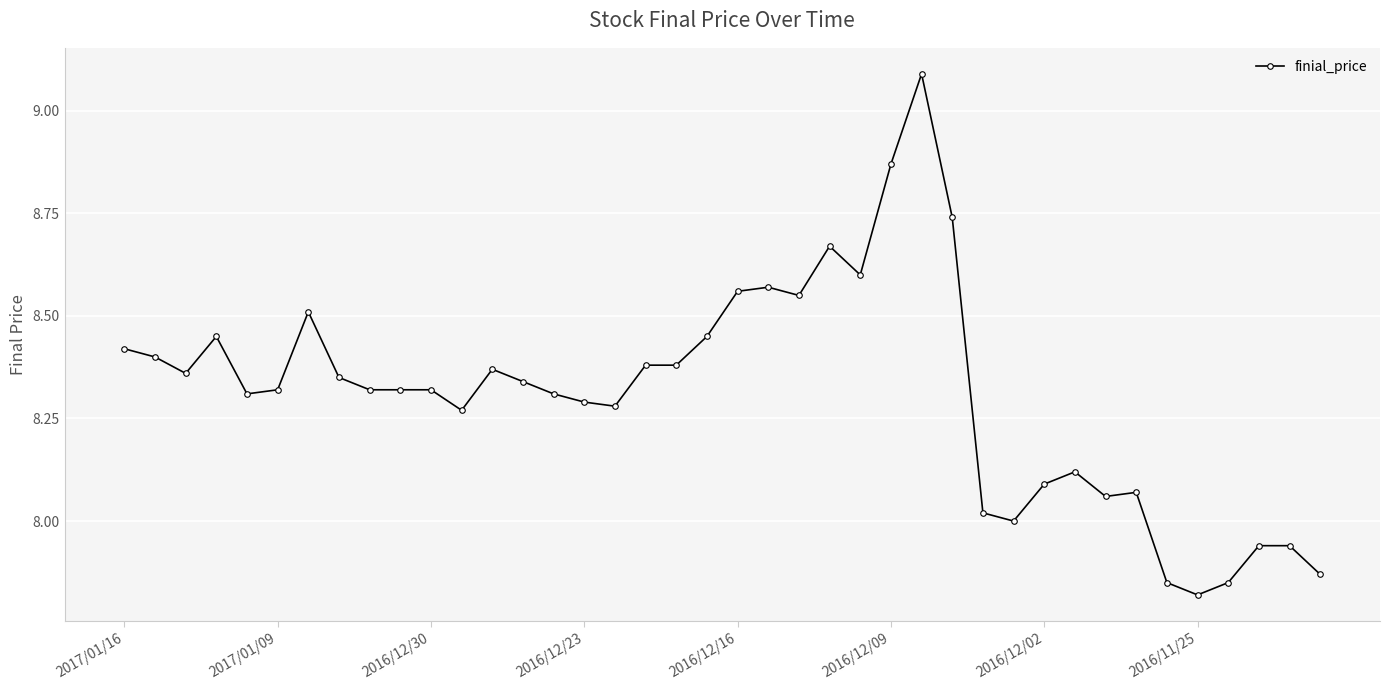

What is the maximum value shown in the chart?

9.1